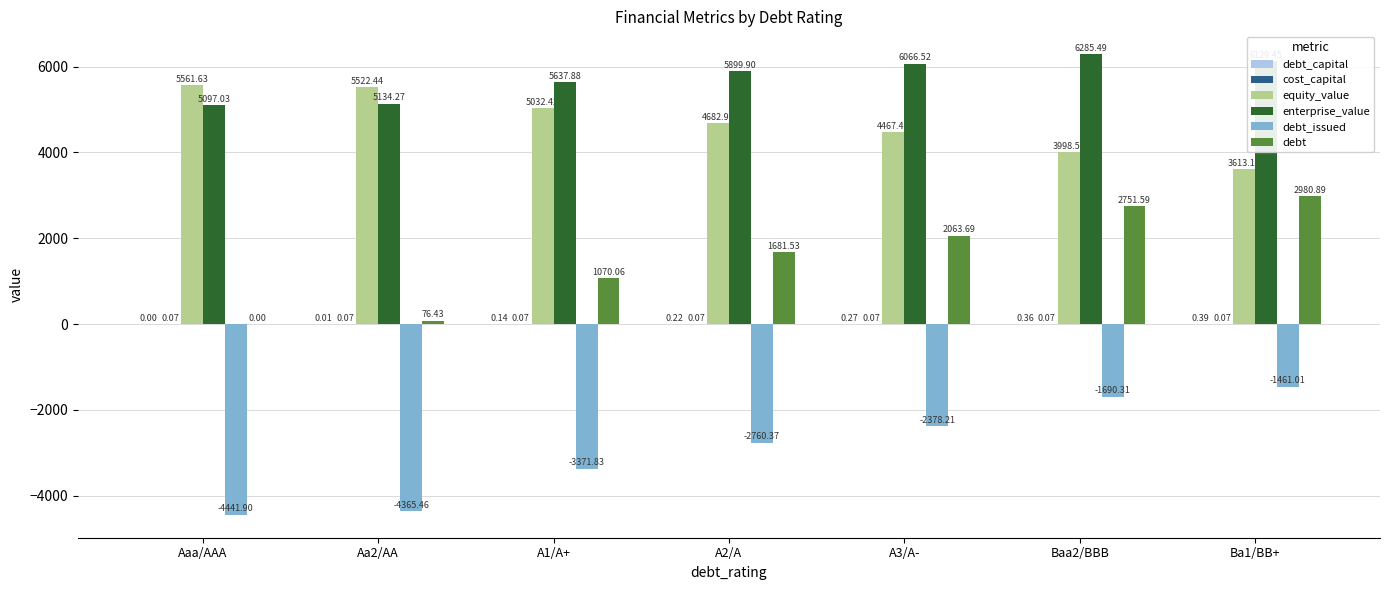

The debt series shows 76.4 at Aa2/AA. True or false?

True